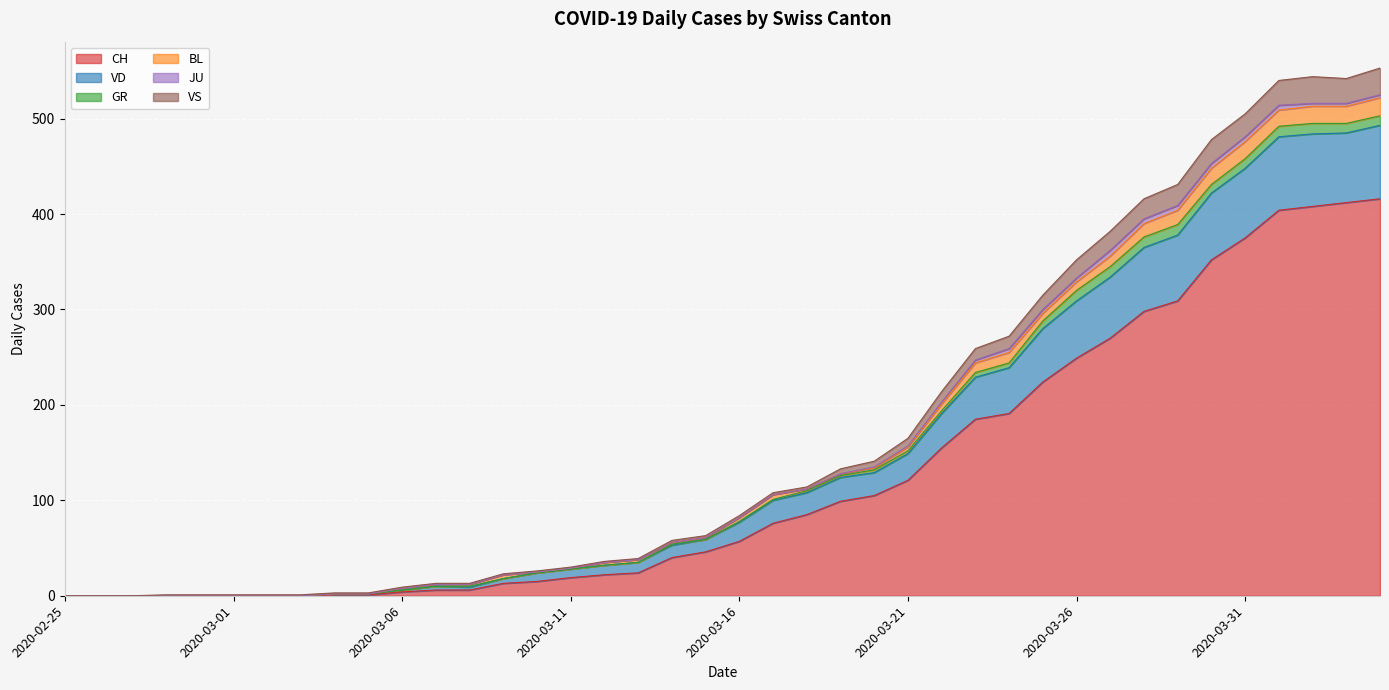

At which label does VS reach its minimum?

2020-02-25